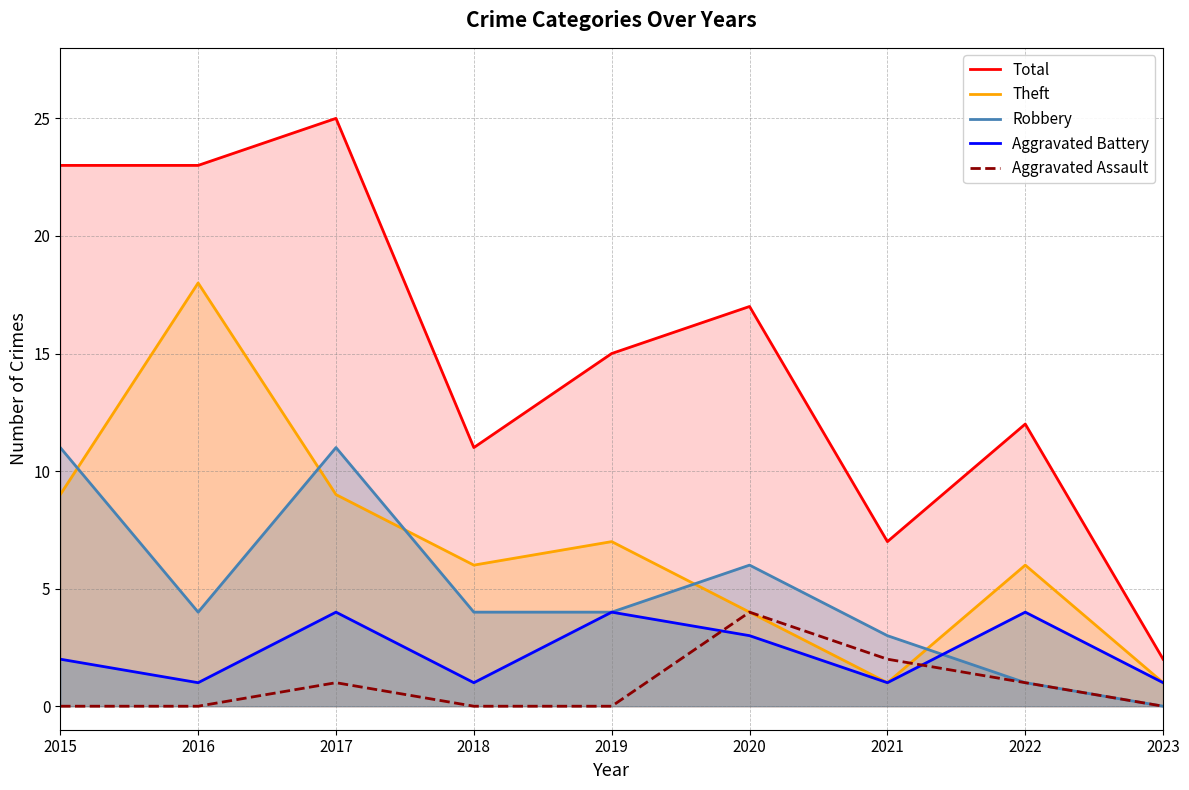

Which series changed the most between 2015 and 2016?

Theft